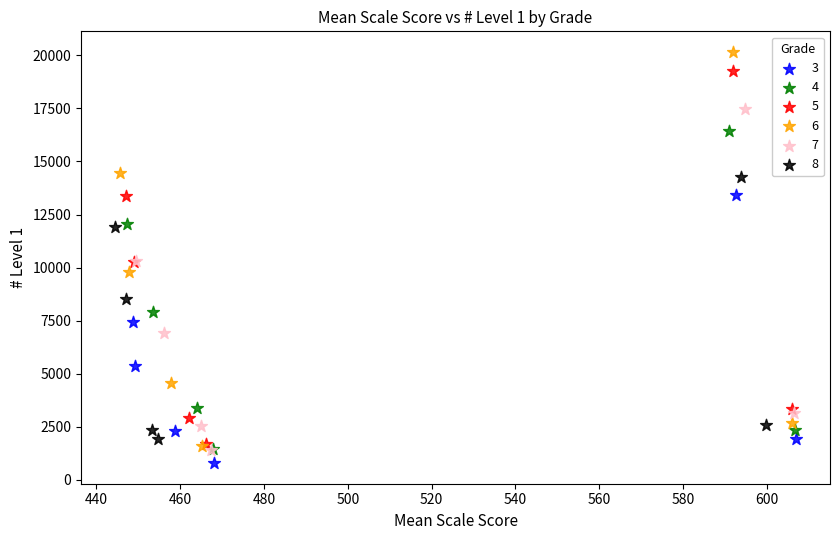

Which series reaches the maximum Y coordinate?

6